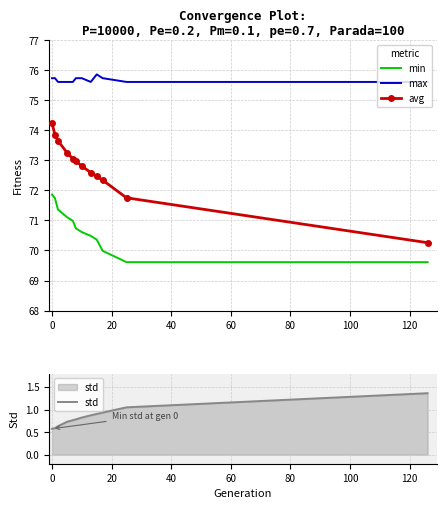

What is the highest value of the avg series?

74.2